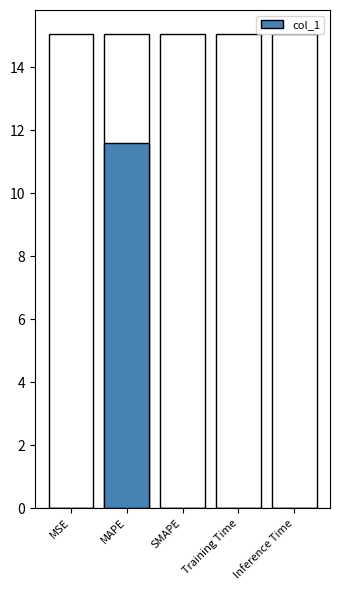

What is the difference between the maximum and minimum values?

11.6